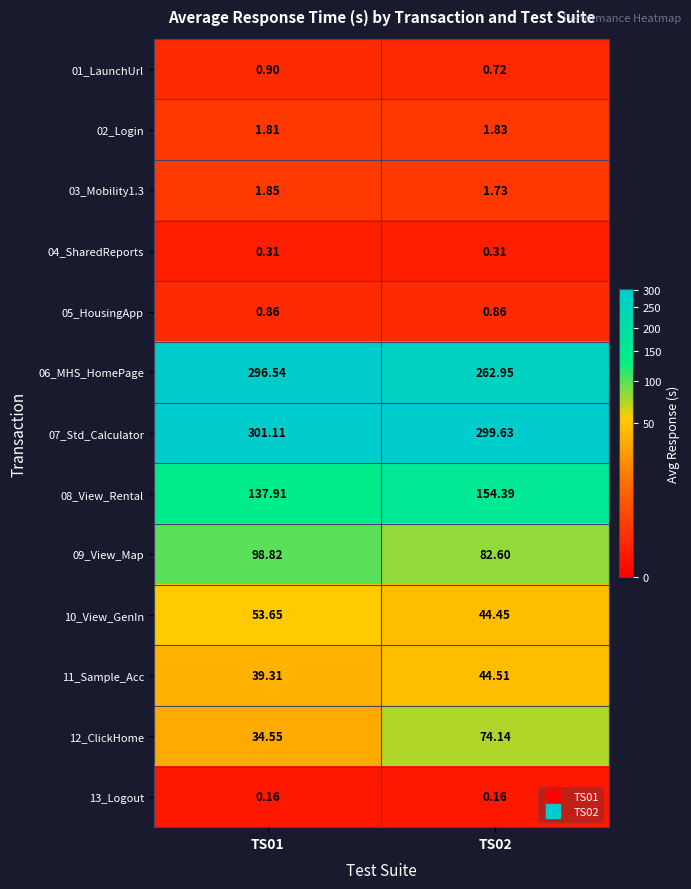

Which series has the largest total across all categories?

07_Std_Calculator